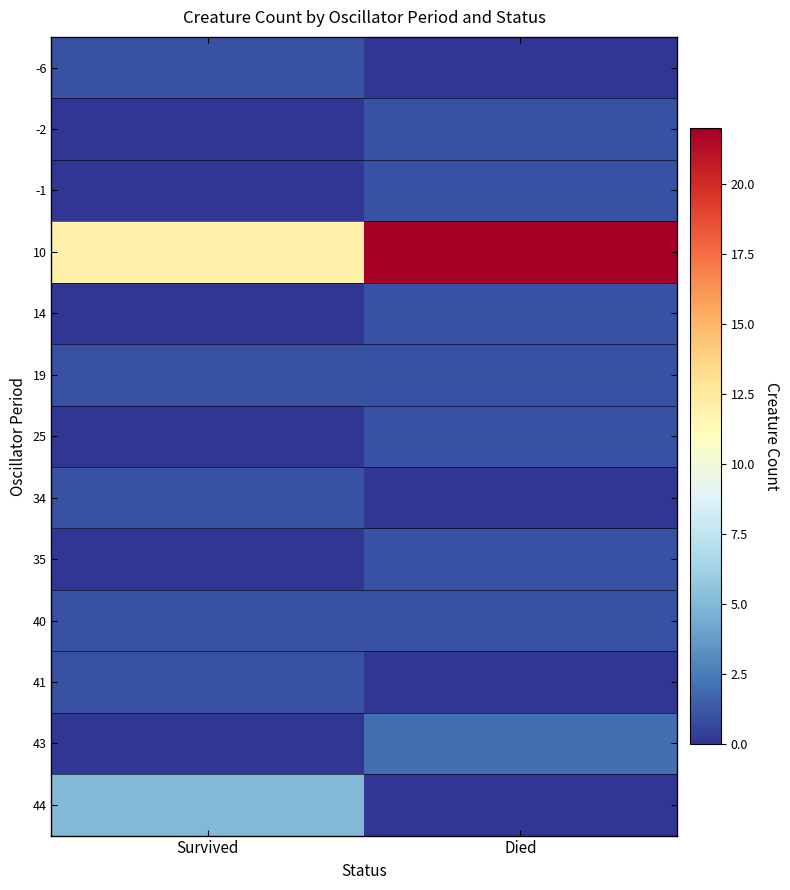

Reading left to right, extract all data points from this chart.

-6: Survived=1	Died=0
-2: Survived=0	Died=1
-1: Survived=0	Died=1
10: Survived=12	Died=22
14: Survived=0	Died=1
19: Survived=1	Died=1
25: Survived=0	Died=1
34: Survived=1	Died=0
35: Survived=0	Died=1
40: Survived=1	Died=1
41: Survived=1	Died=0
43: Survived=0	Died=2
44: Survived=5	Died=0